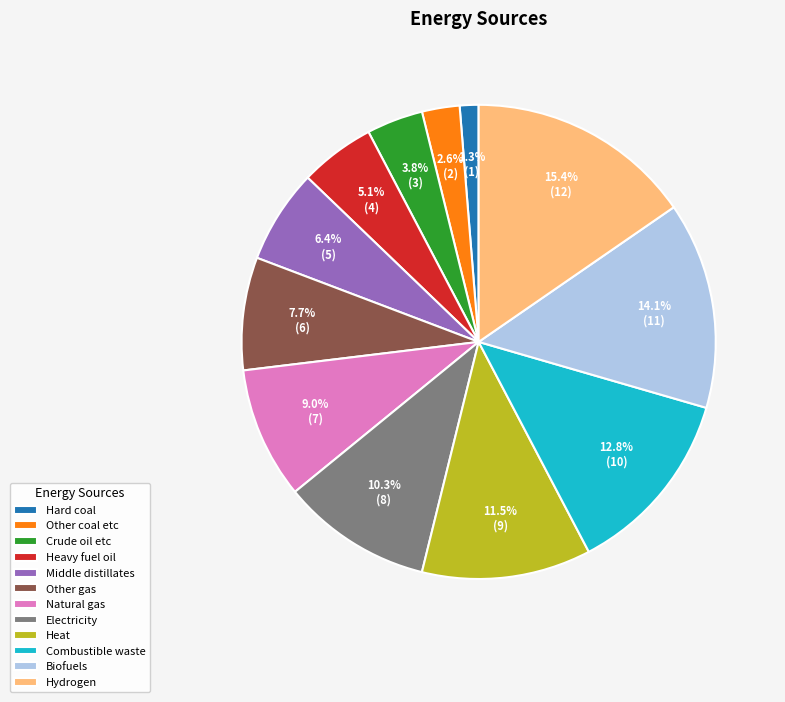

Does Hydrogen account for over 50% of the chart?

No